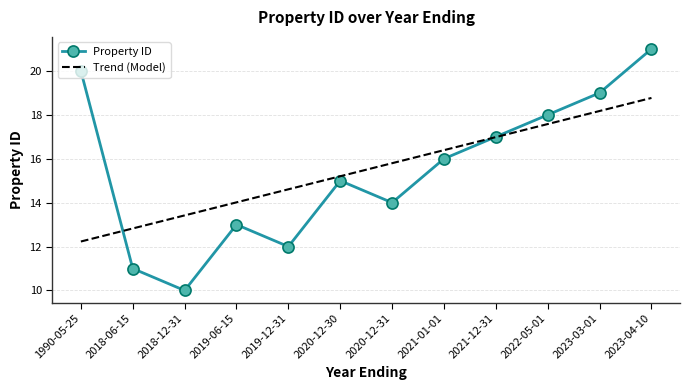

The value at 2021-01-01 is 8. True or false?

False